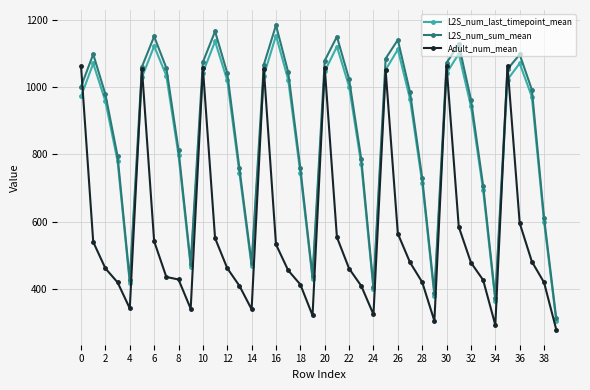

How many interior local valleys does the L2S_num_sum_mean series have?

7